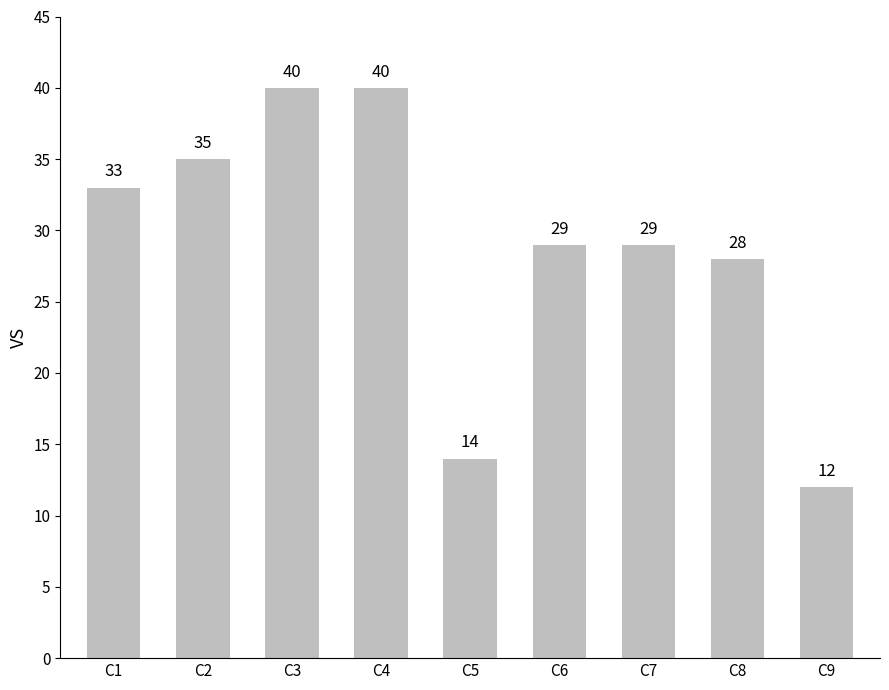

Which has a higher value, C2 or C7?

C2